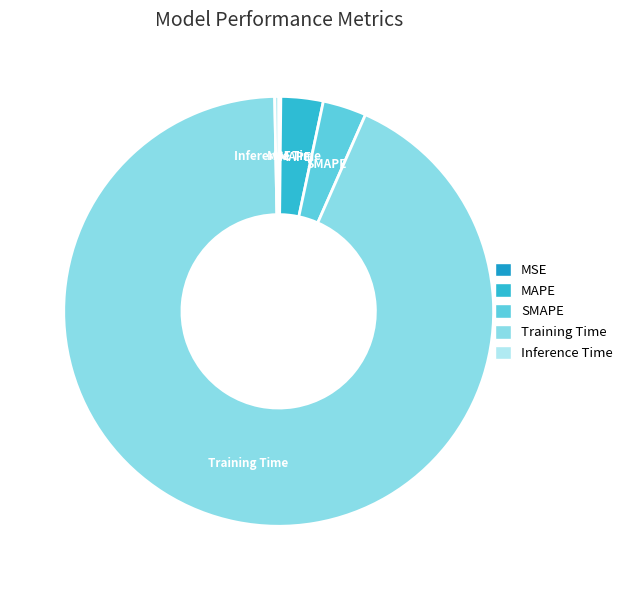

True or false: Training Time accounts for 93% of the total.

True